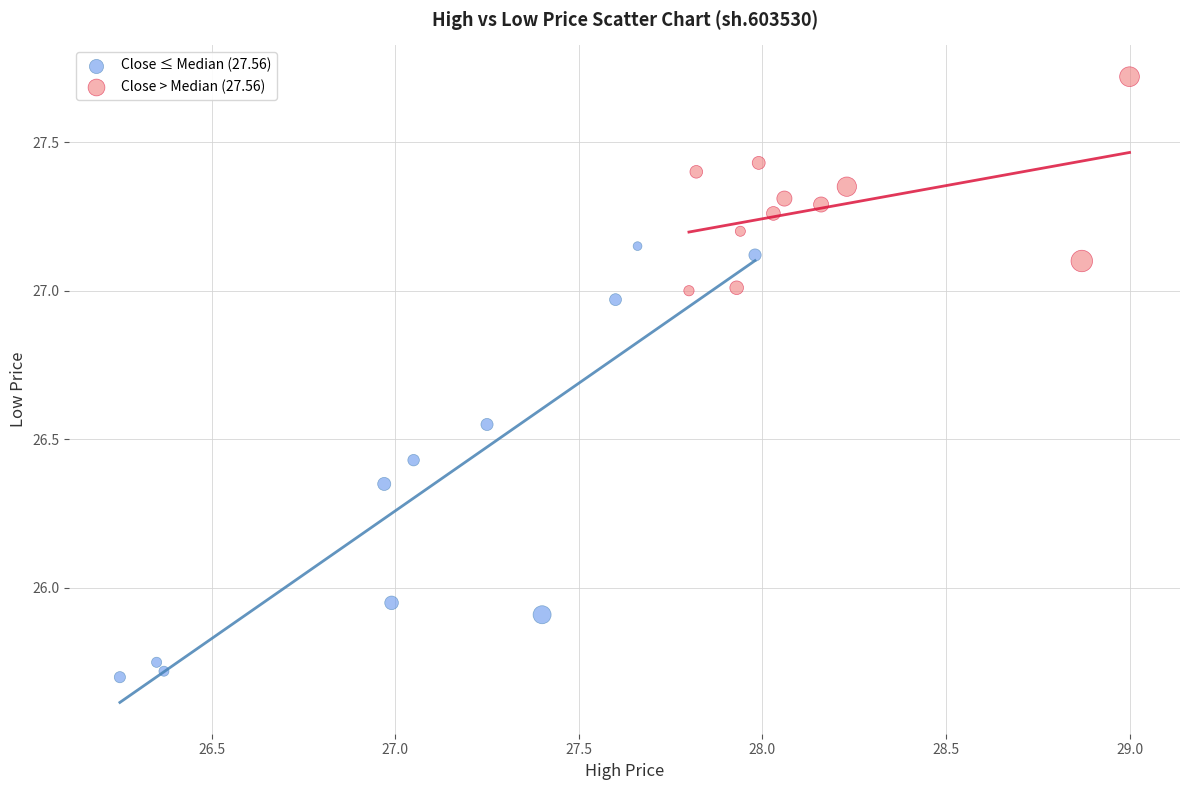

Which series has the widest spread of Y values?

Close ≤ Median (27.56)